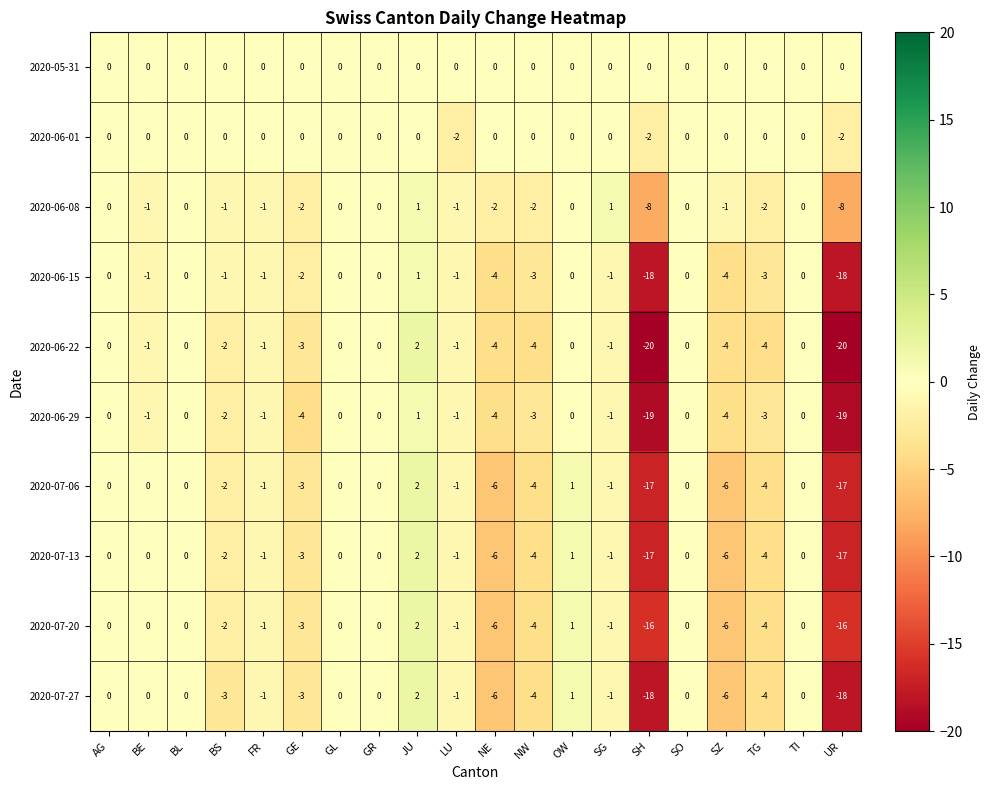

At which category does the chart reach its peak across all series?

JU